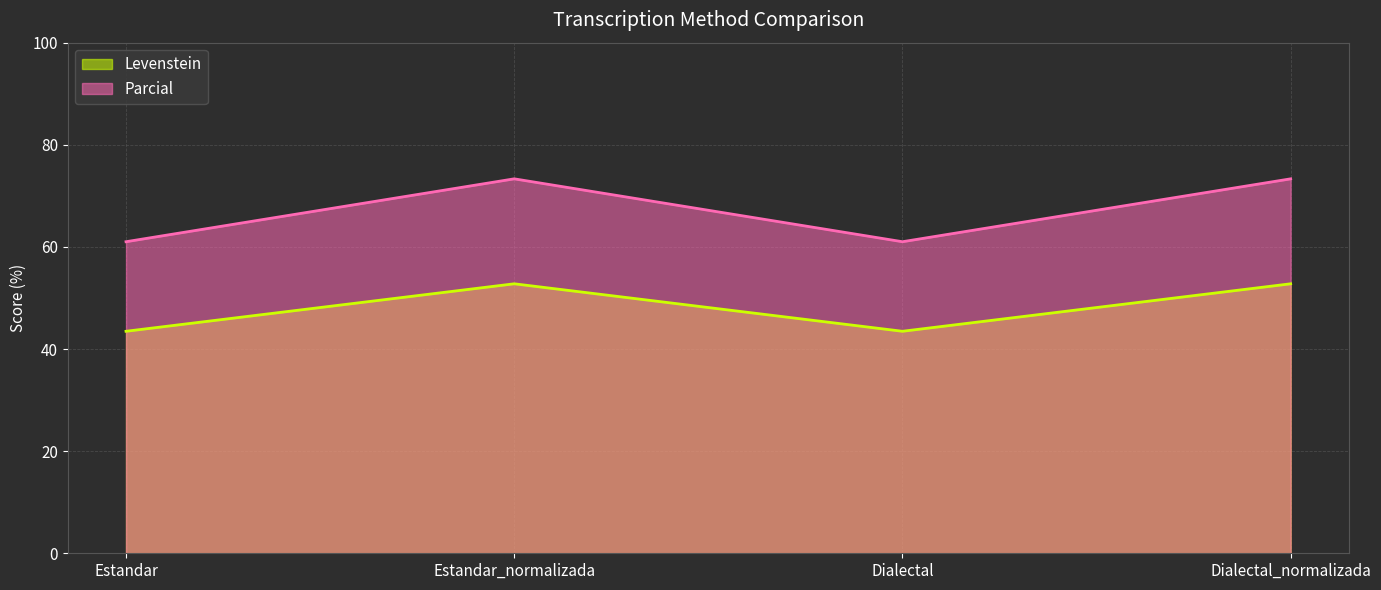

What is the approximate value of Parcial at Estandar_normalizada?

73.3